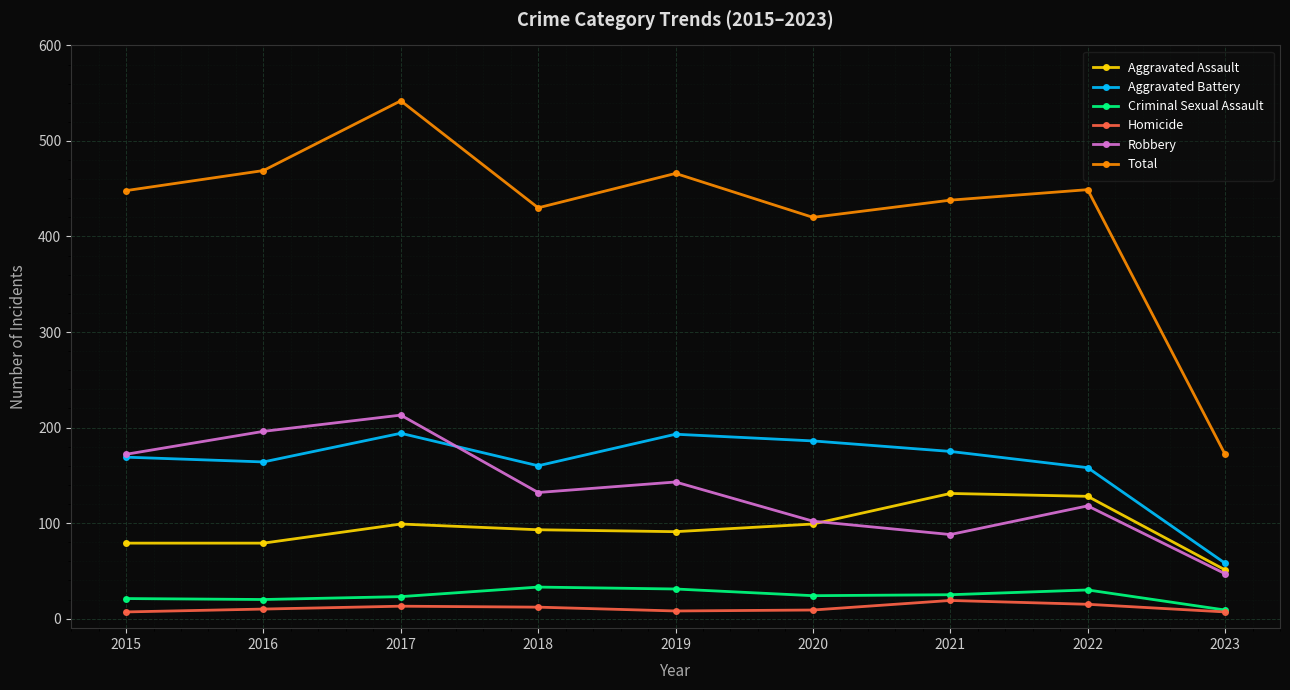

Where is the first local maximum for Aggravated Assault?

2017